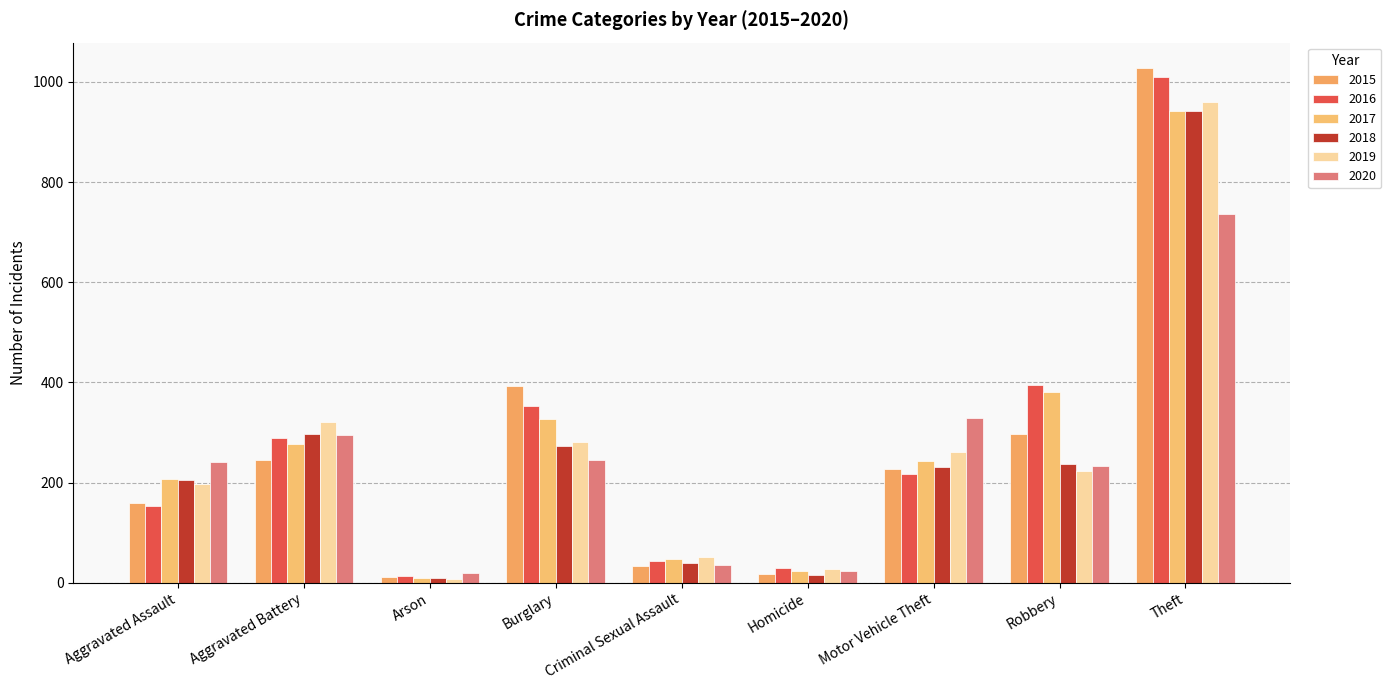

Count the number of data series in this chart.

6